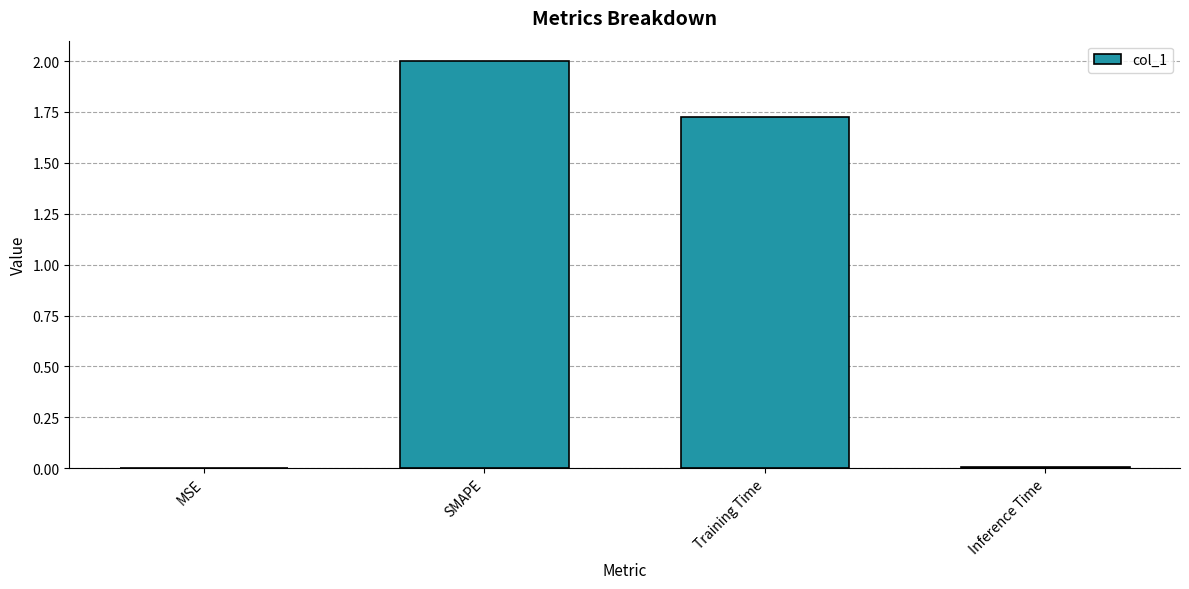

Where does the data first go above 1?

SMAPE